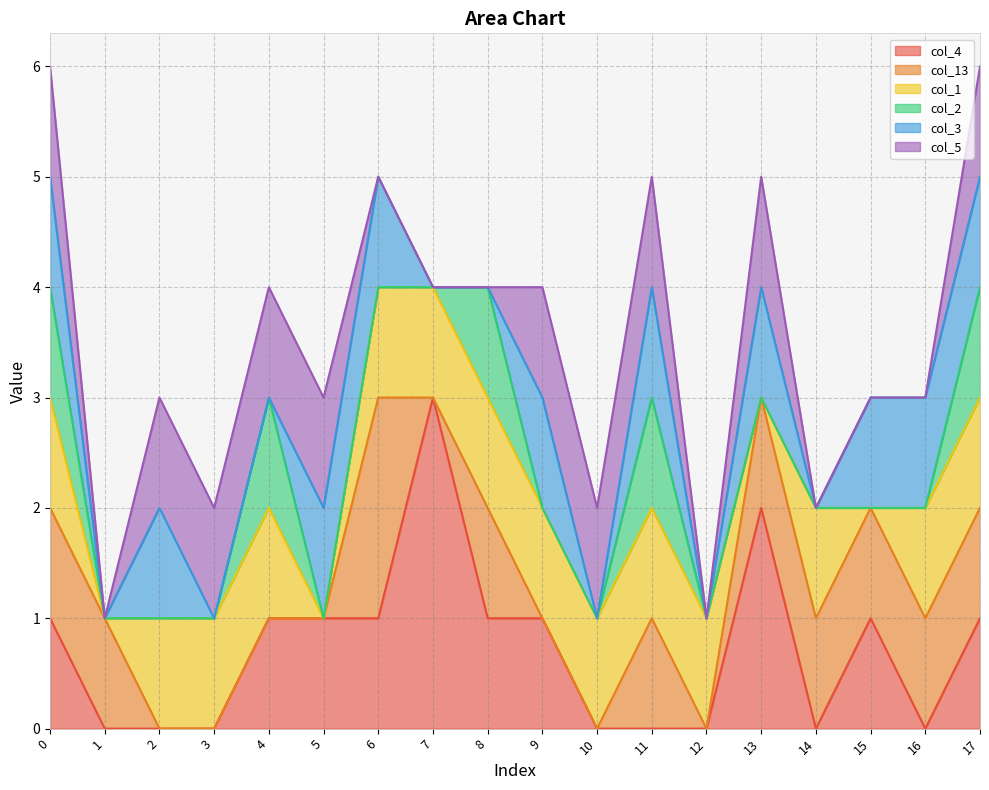

What is the sum of all col_4 values?

13